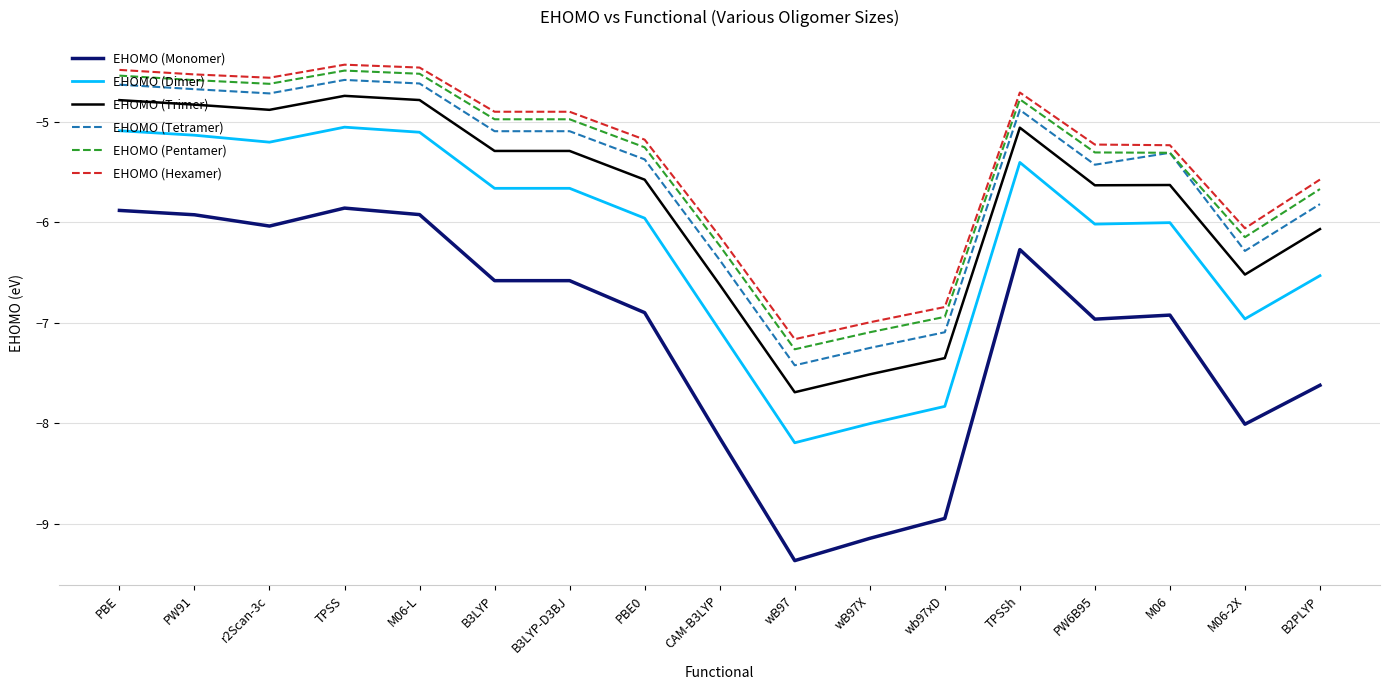

What position from the right is PW91?

16